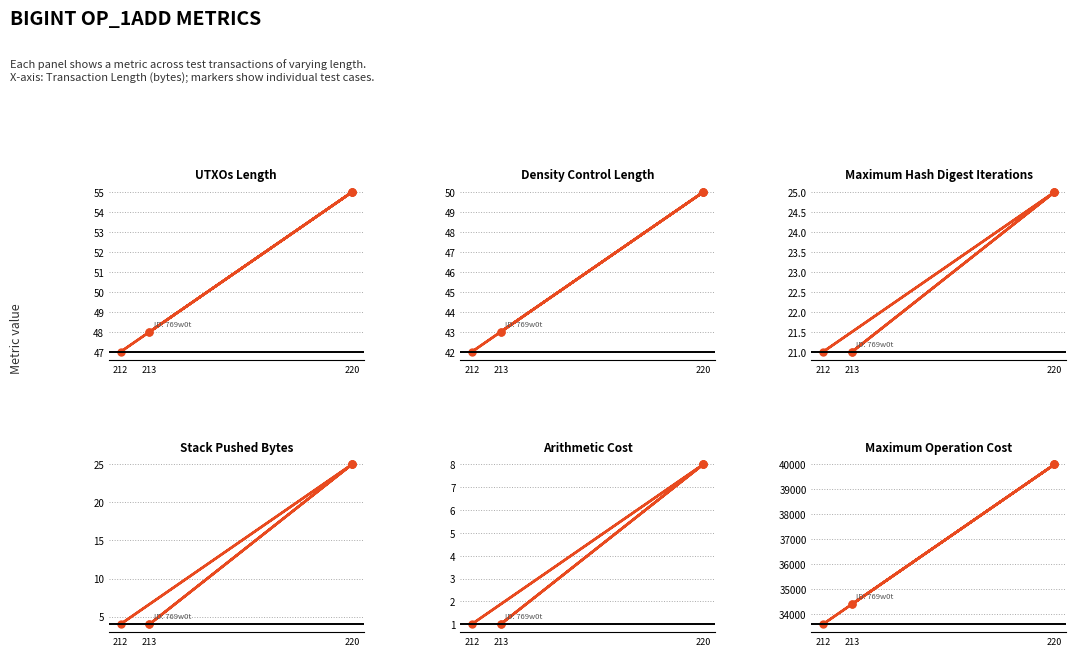

Between 6 and 3, which is larger?

6